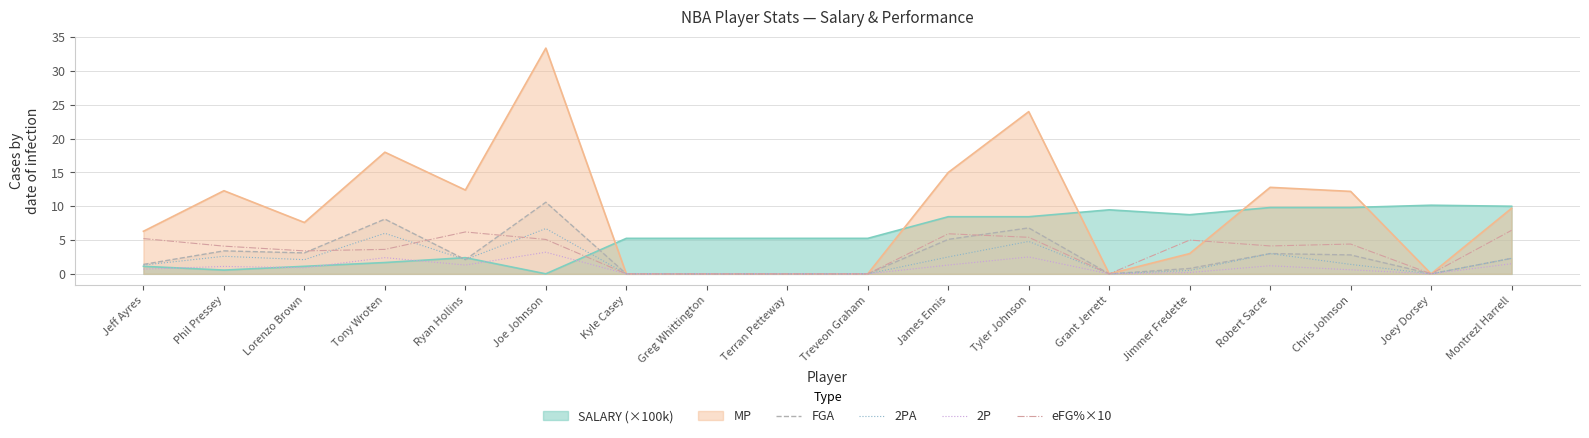

At which category does 2P reach its first local peak?

Phil Pressey